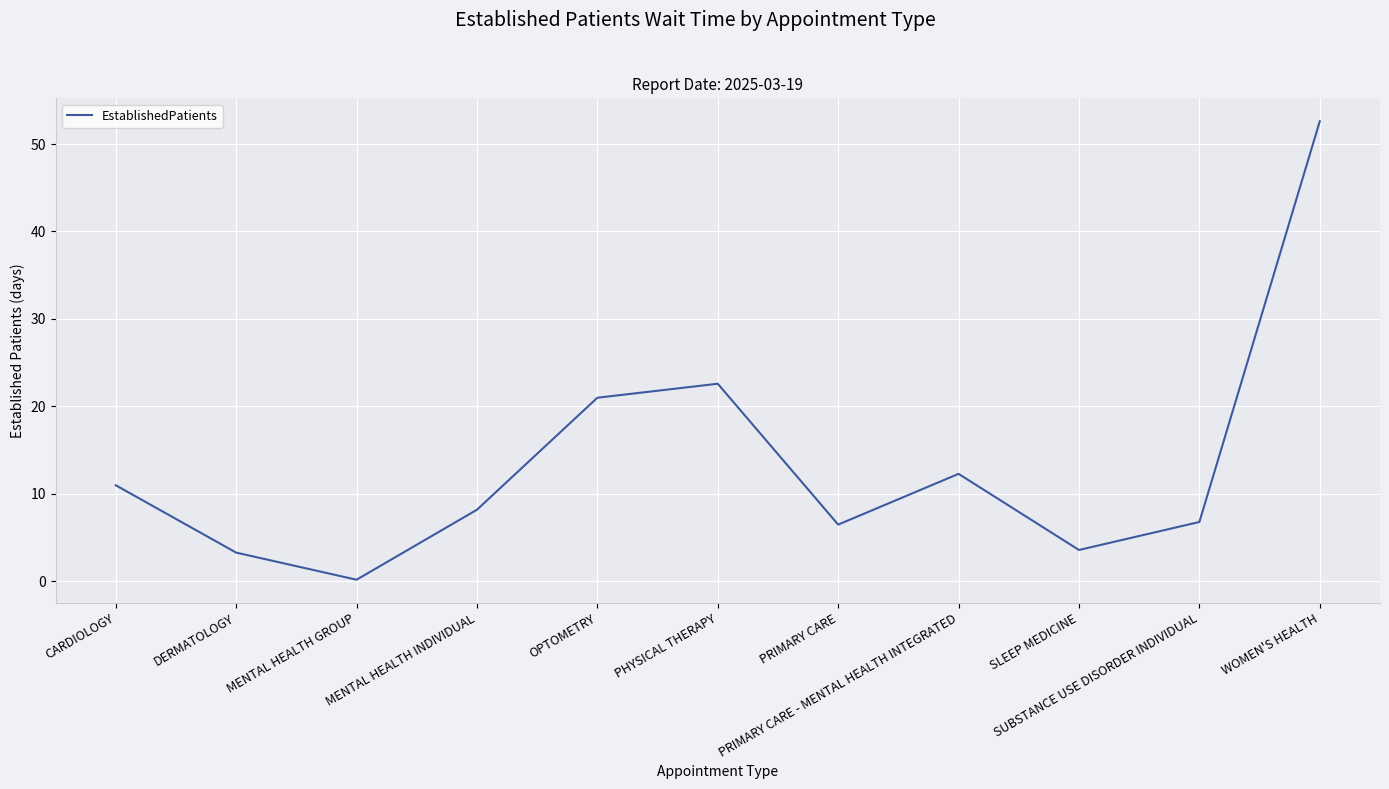

What is the sum of the values at CARDIOLOGY and PRIMARY CARE - MENTAL HEALTH INTEGRATED?

23.3